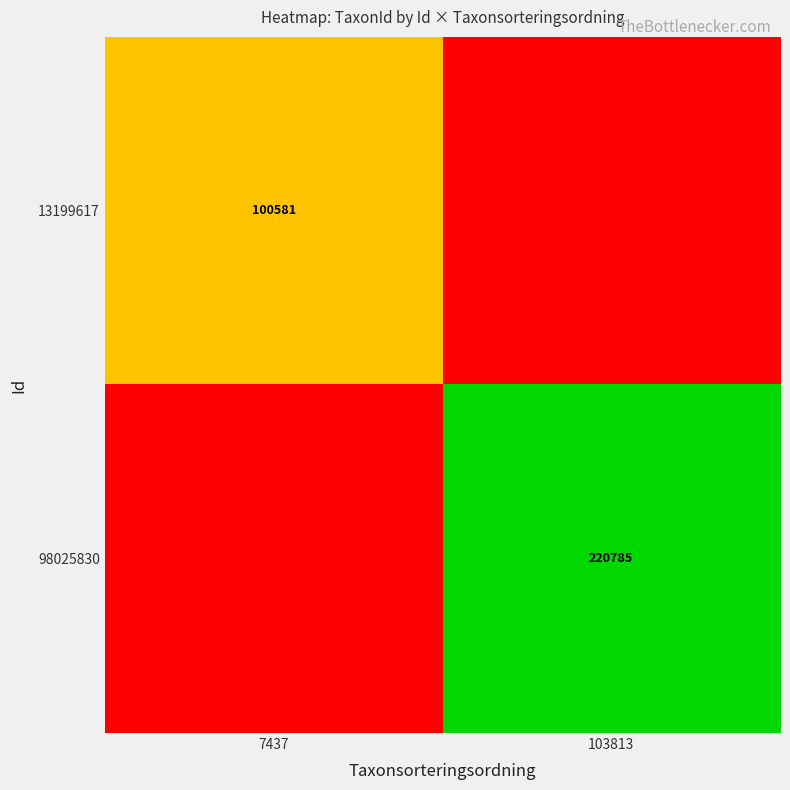

Is it true that 13199617 equals 100581 at 7437?

True